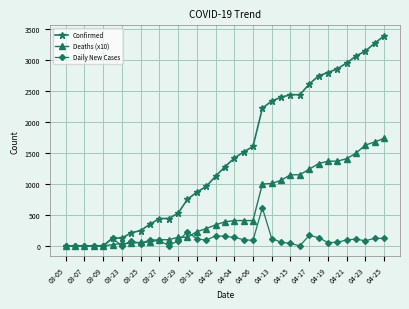

What is the difference between the maximum and minimum values in the Confirmed series?

3395